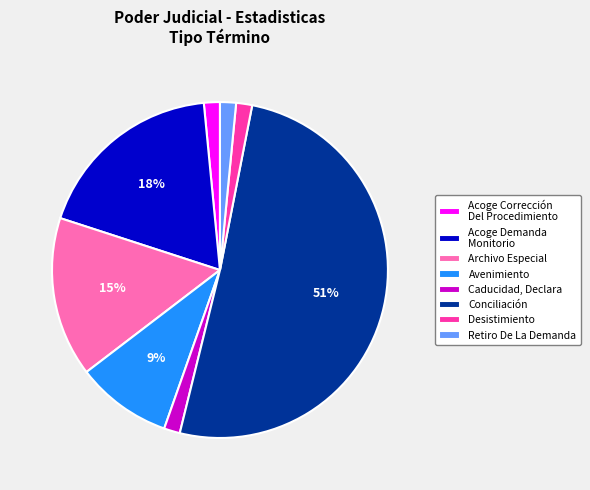

What percentage is the Archivo Especial slice, to the nearest percent?

15%